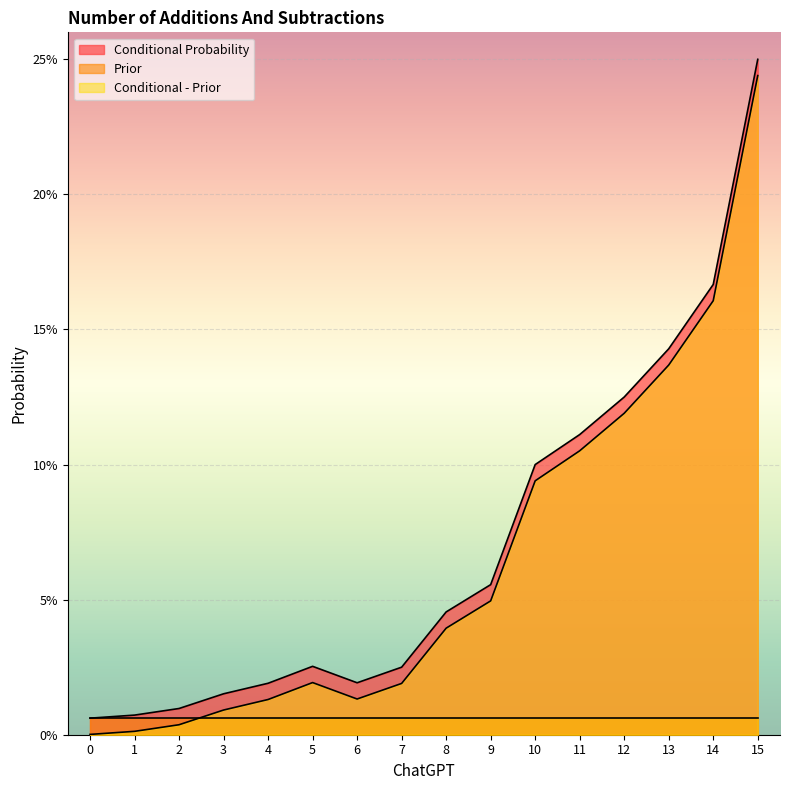

What are all the series names shown in the legend?

Conditional Probability, Prior, Conditional - Prior